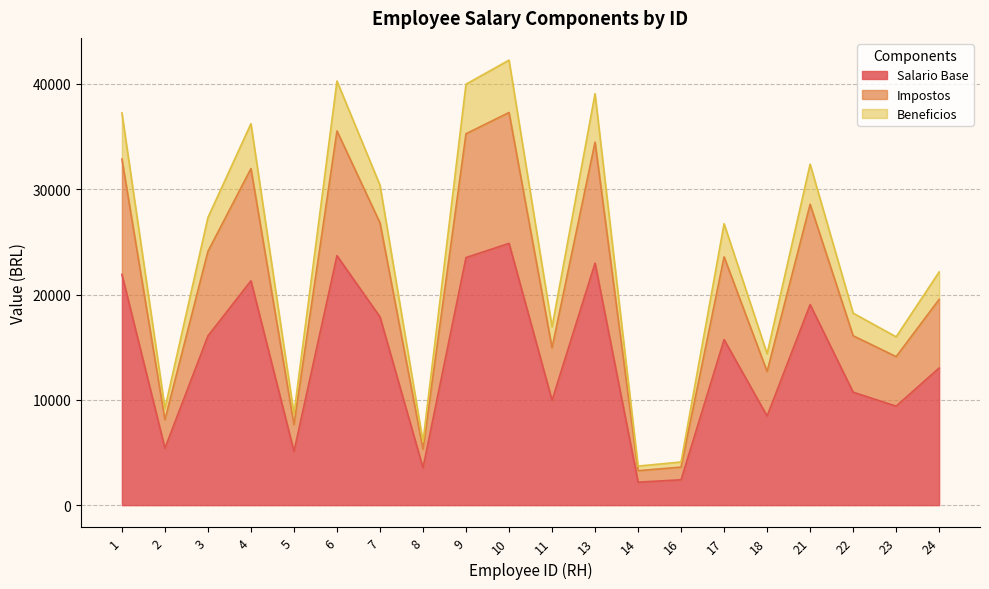

At which label does Impostos reach its peak?

10